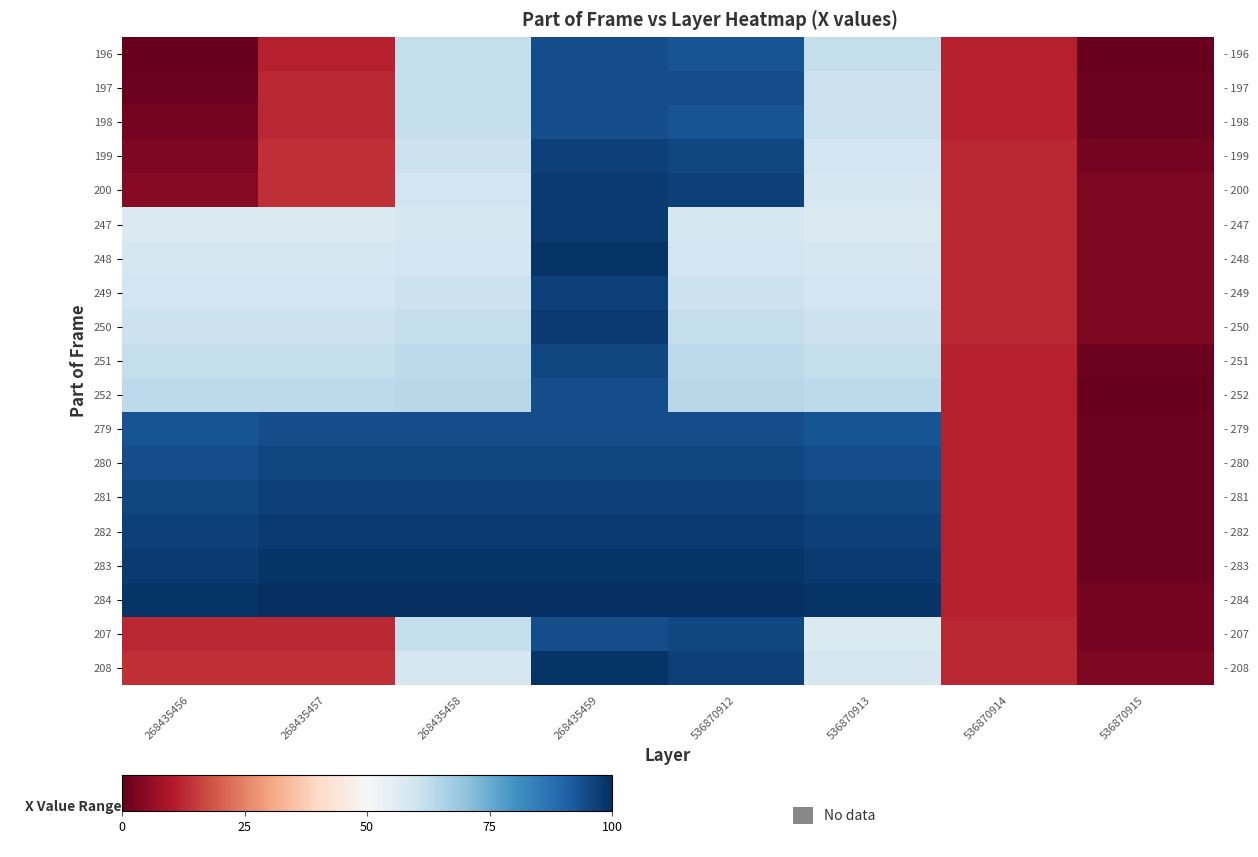

At 536870912, list the series in order from largest to smallest.

284, 283, 282, 200, 281, 208, 199, 280, 207, 197, 279, 196, 198, 252, 251, 250, 249, 248, 247